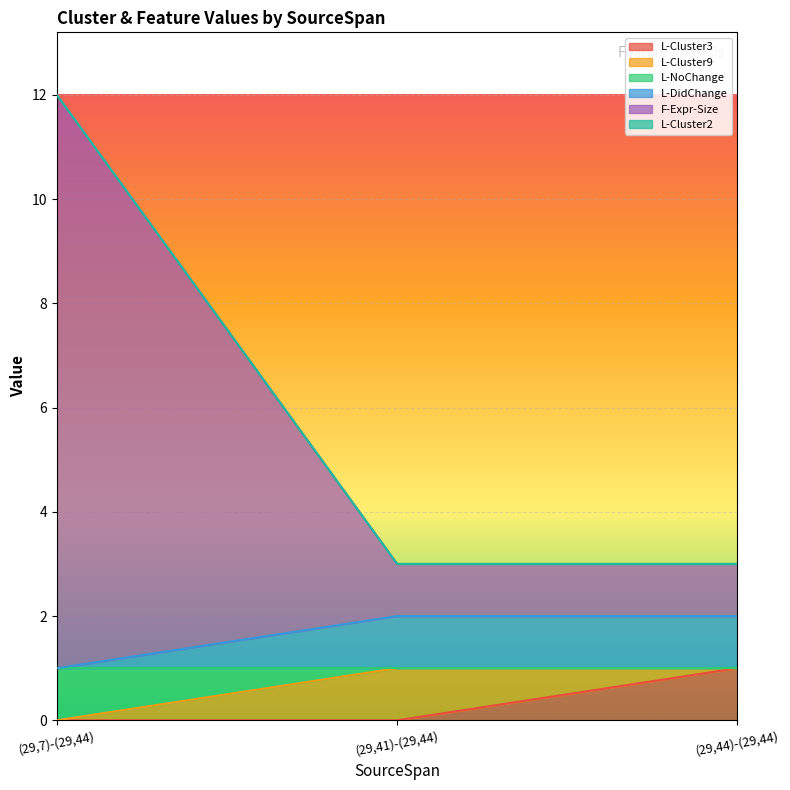

Does the chart display data point markers on the line(s)?

No